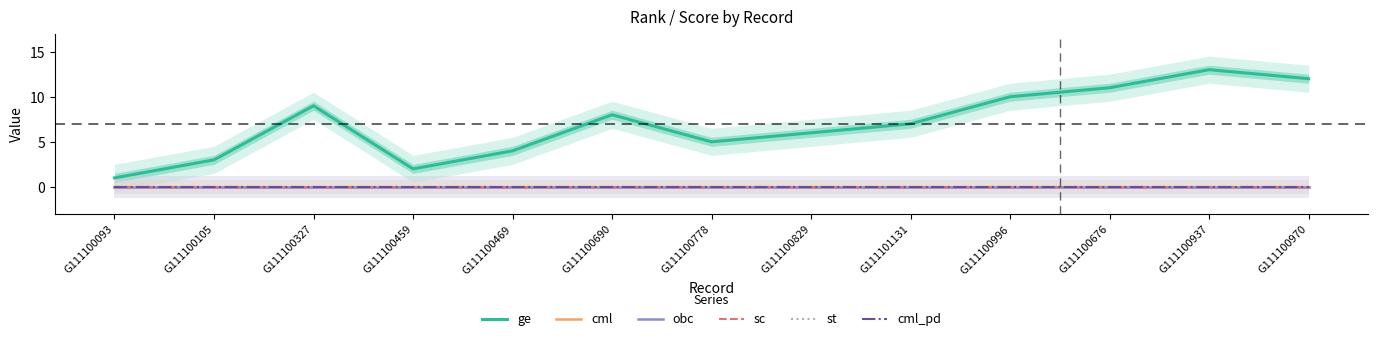

What is the difference between the highest and lowest values at G111100970?

12